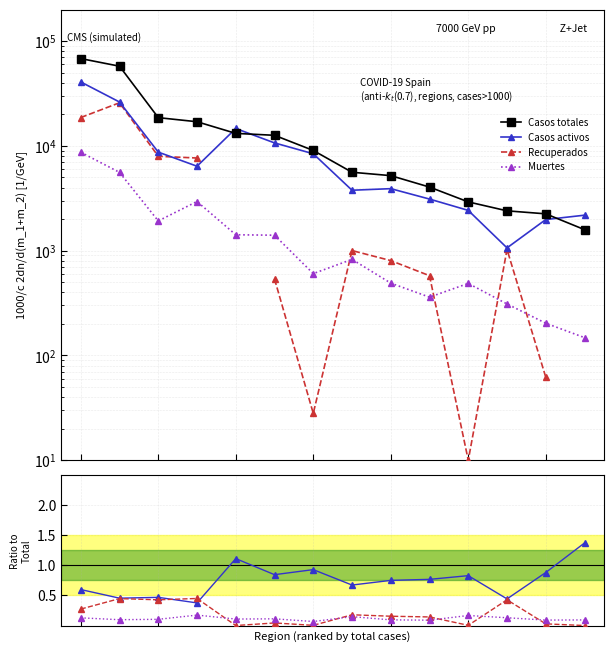

Is it true that Recuperados equals 0.3 at 7?

False